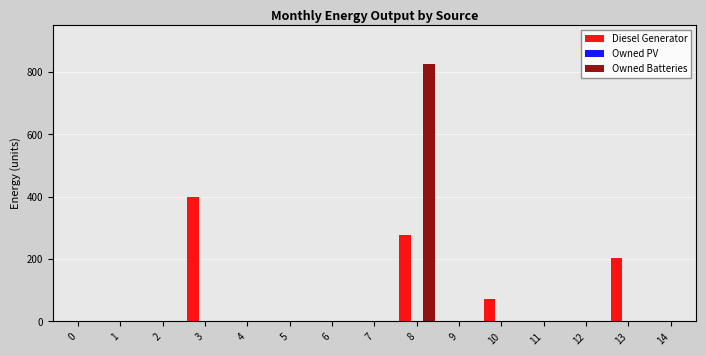

How many groups of bars are there?

15